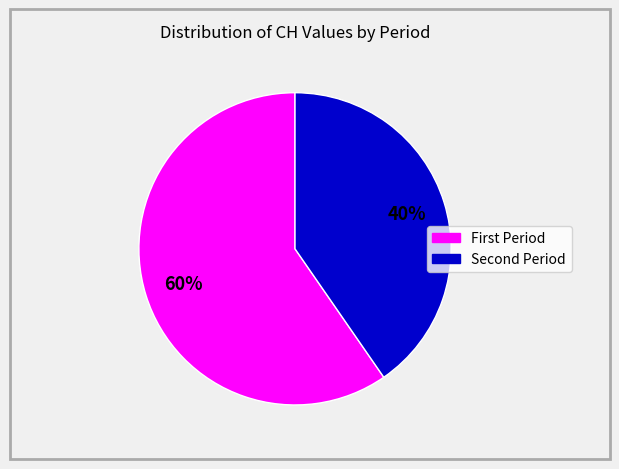

Is there a majority slice in this chart?

Yes